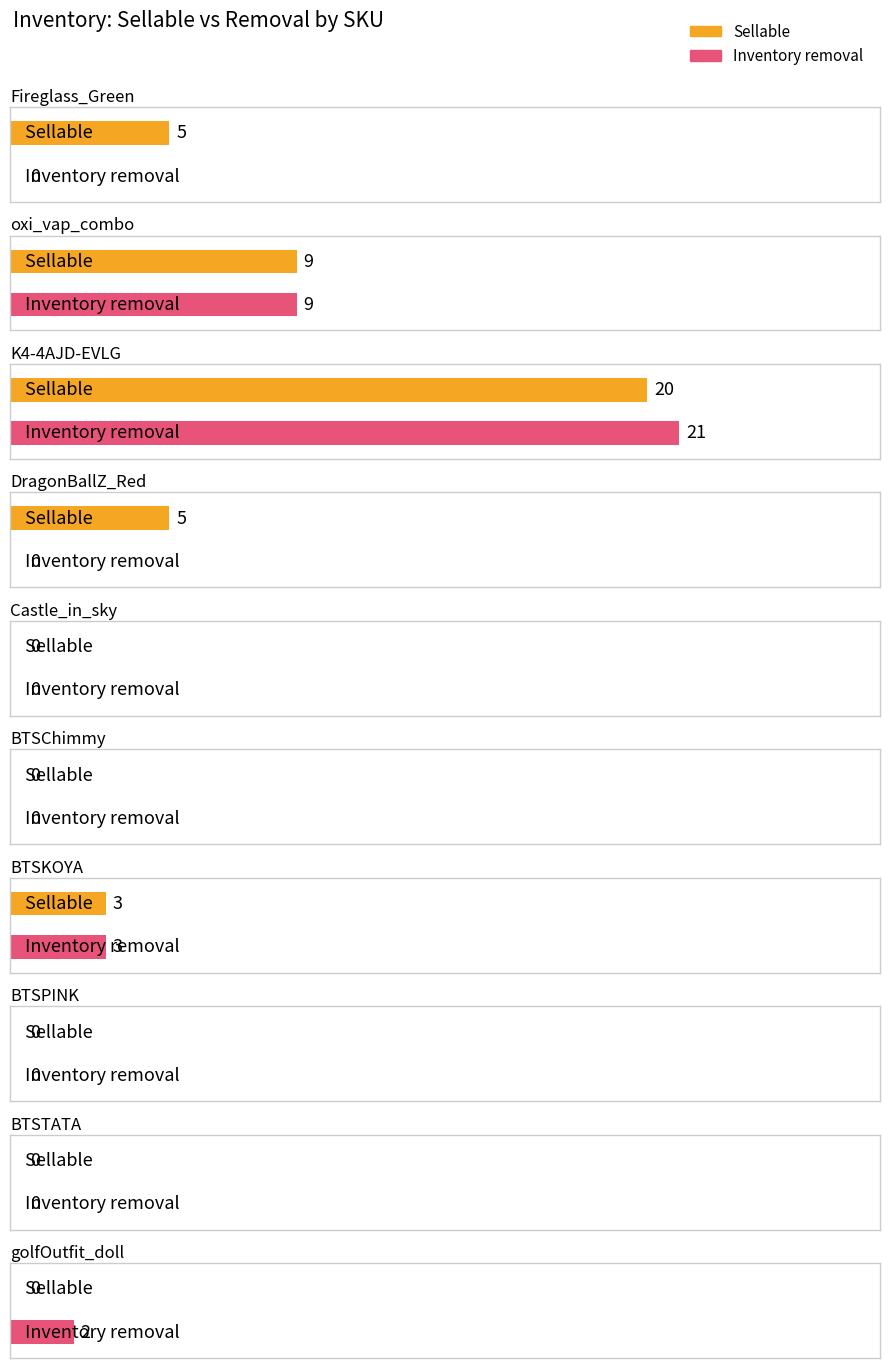

Which series has the widest spread of values?

Inventory removal